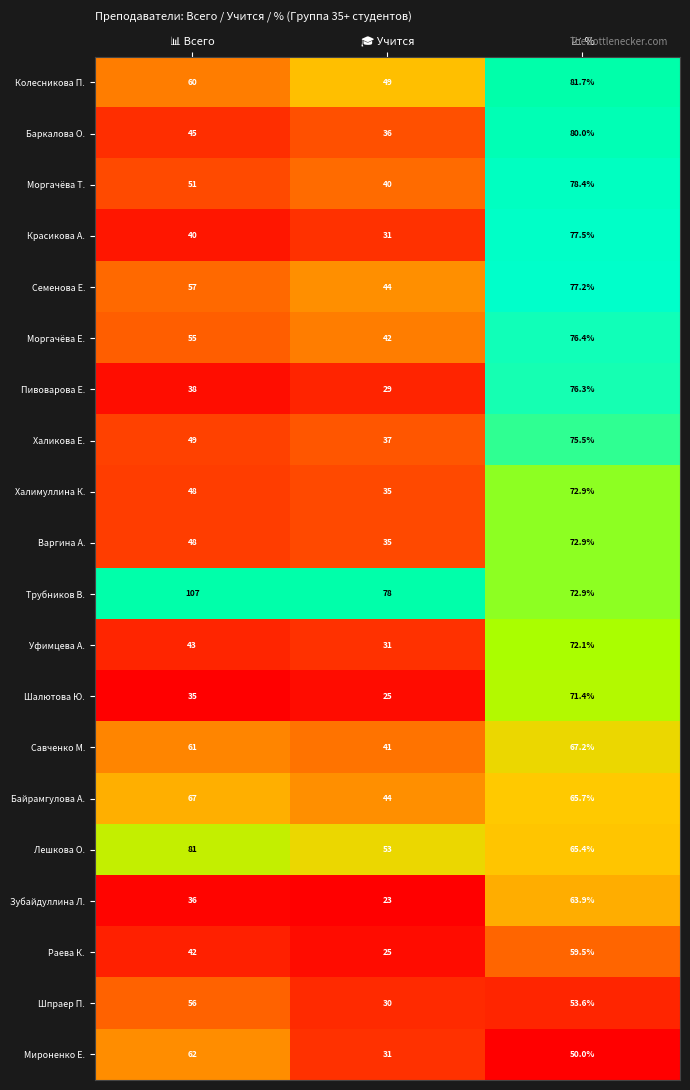

What is the difference between the maximum and second lowest values in the Шалютова Ю. series?

36.4